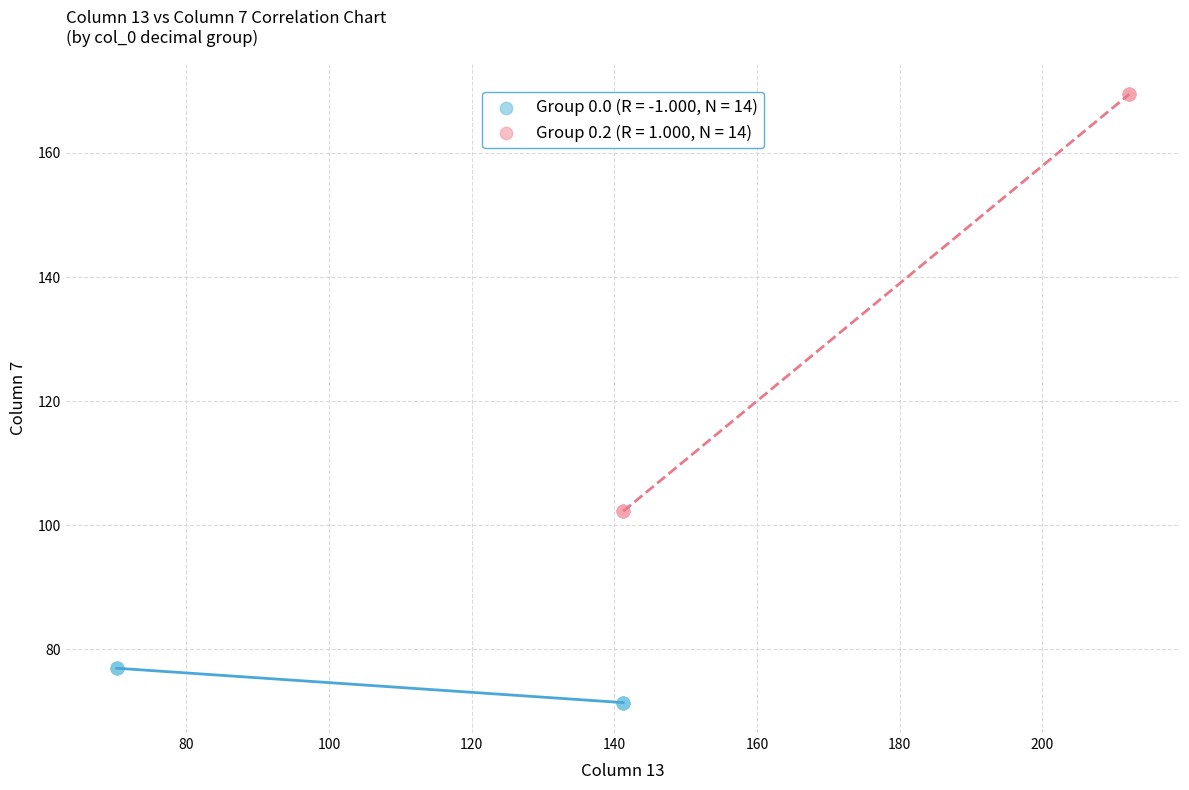

Which series contains the lowest Y value?

Group 0.0 (R = -1.000, N = 14)